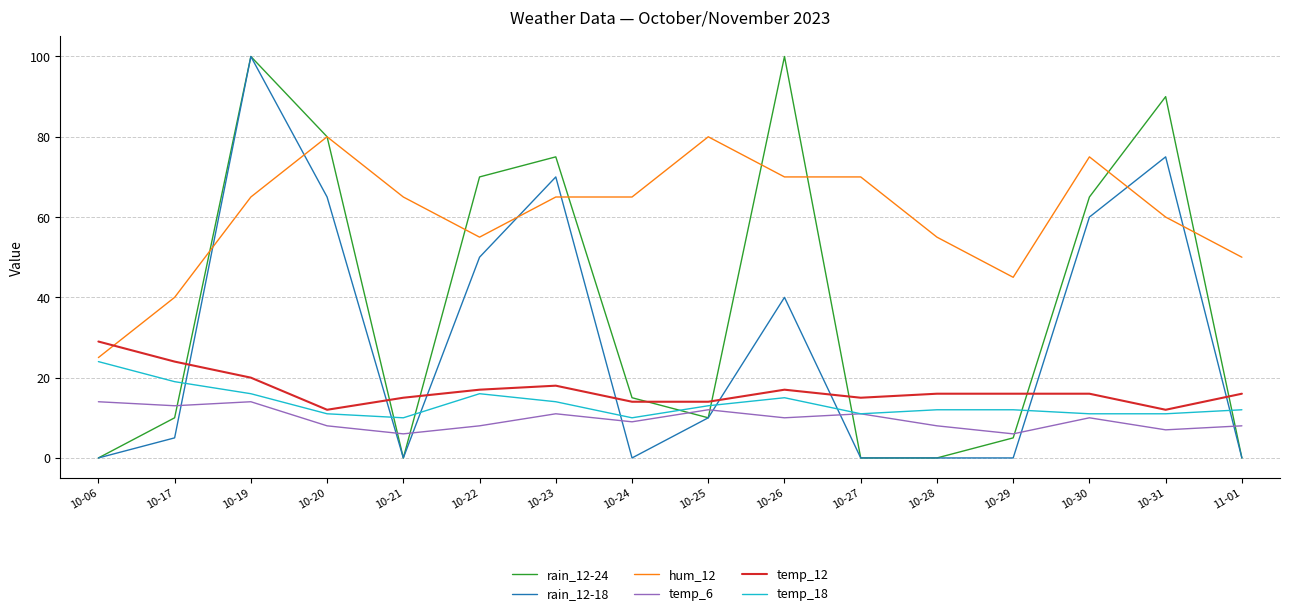

What is the difference between the maximum and minimum values in the temp_6 series?

8